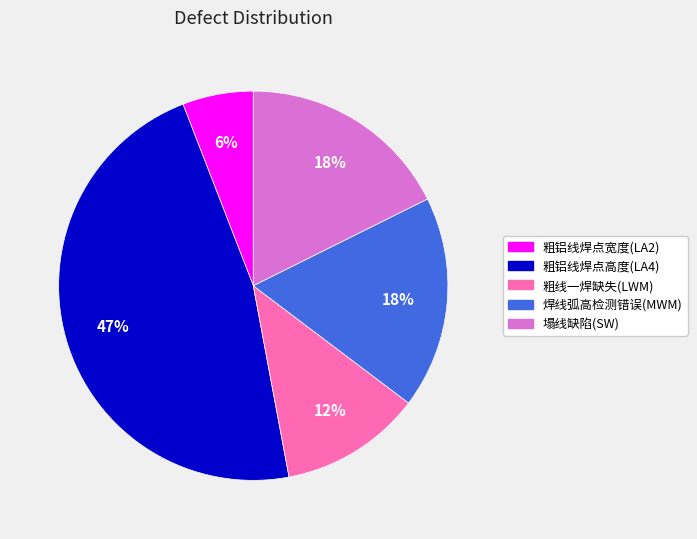

What percentage is the 粗铝线焊点宽度(LA2) slice, to the nearest percent?

6%